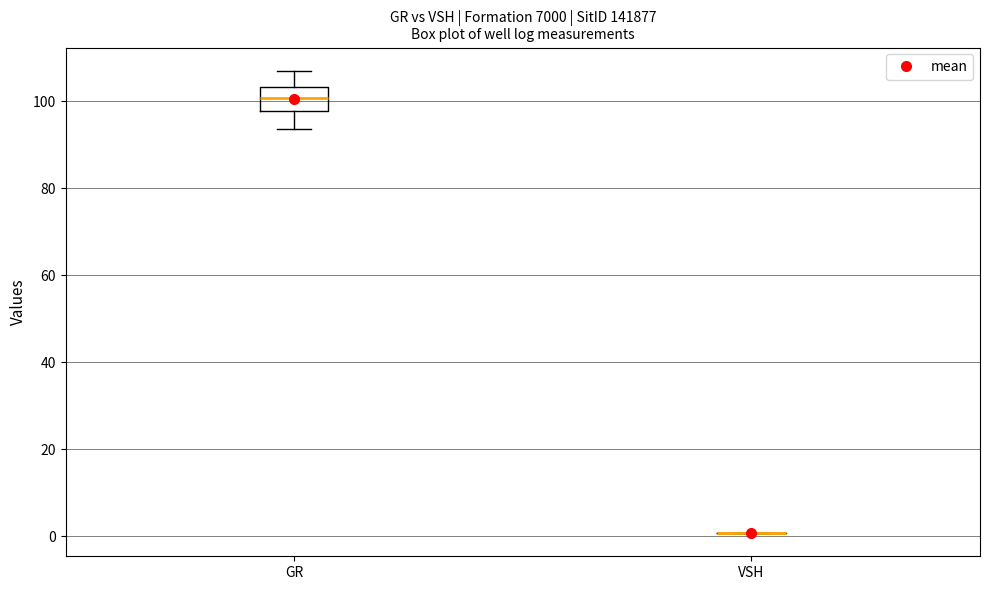

Which box is the tallest, from its lower edge to its upper edge?

GR